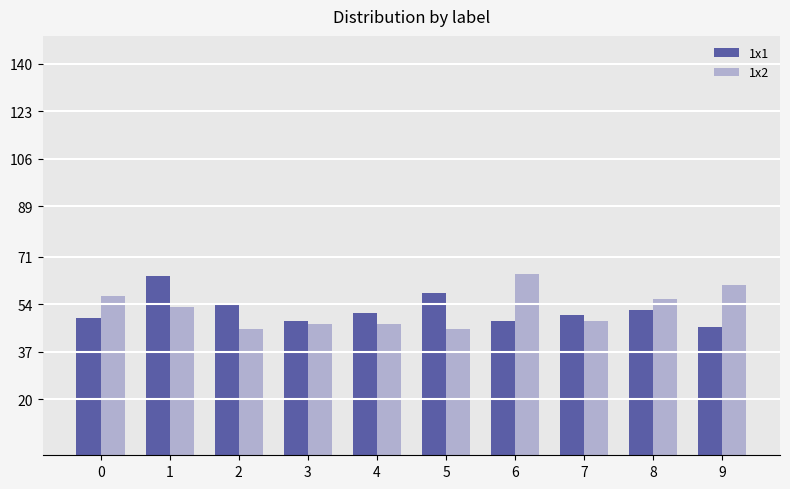

What is the total value across all series at 8?

108